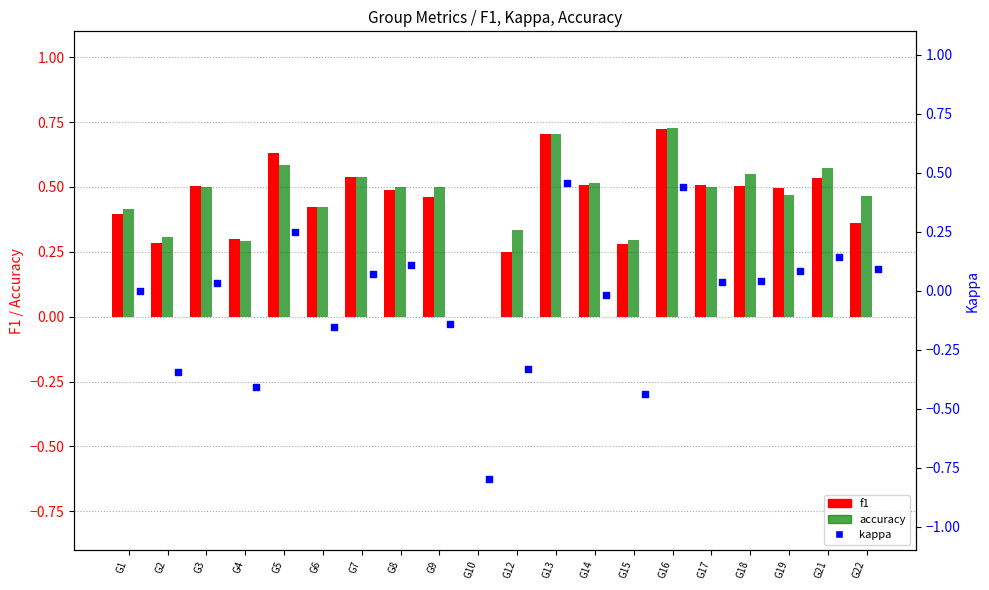

Which series contains the highest Y value?

accuracy